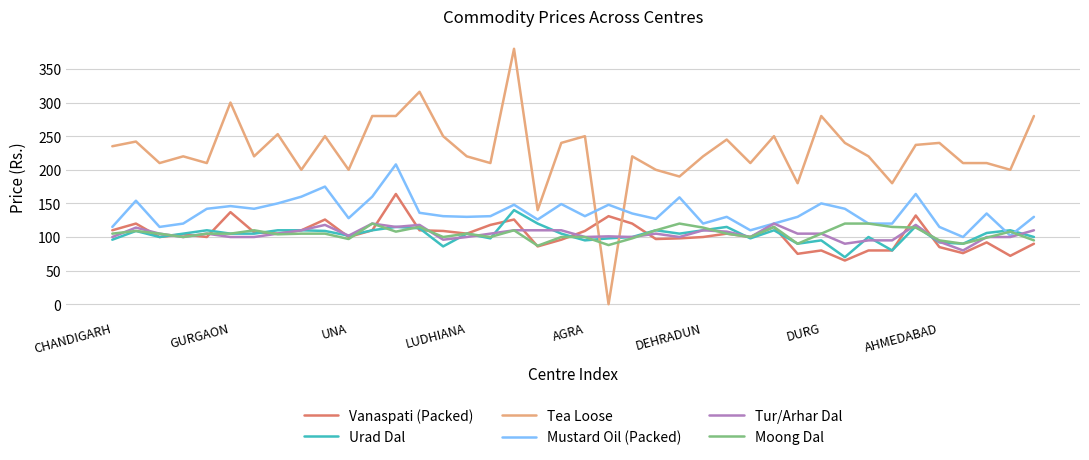

True or false: Mustard Oil (Packed) and Urad Dal cross at least once.

True